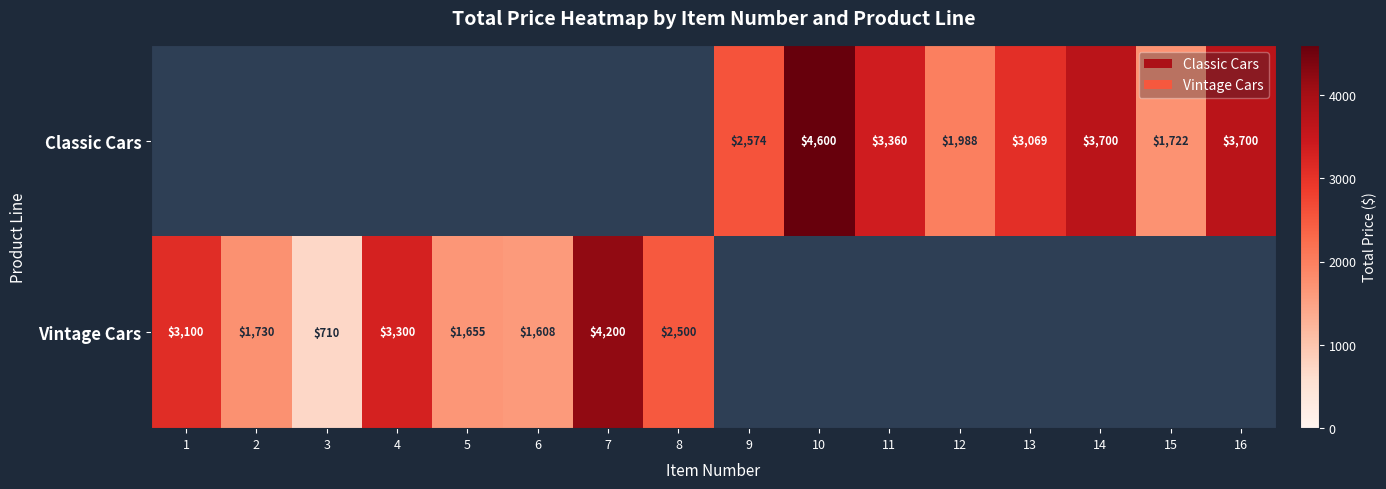

How many positive values does the Vintage Cars series have?

8